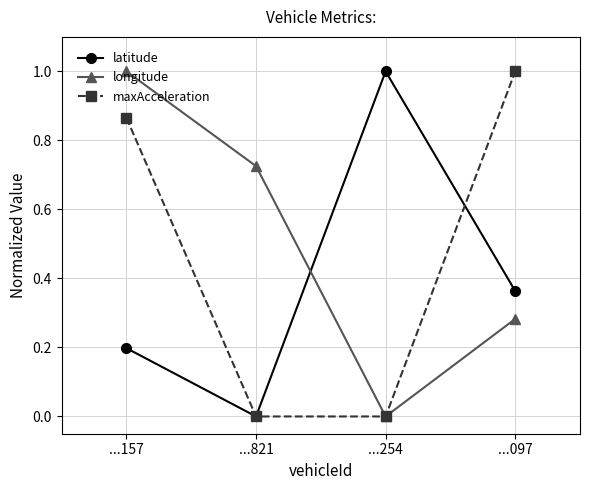

How many maxAcceleration values are between 0 and 1?

4